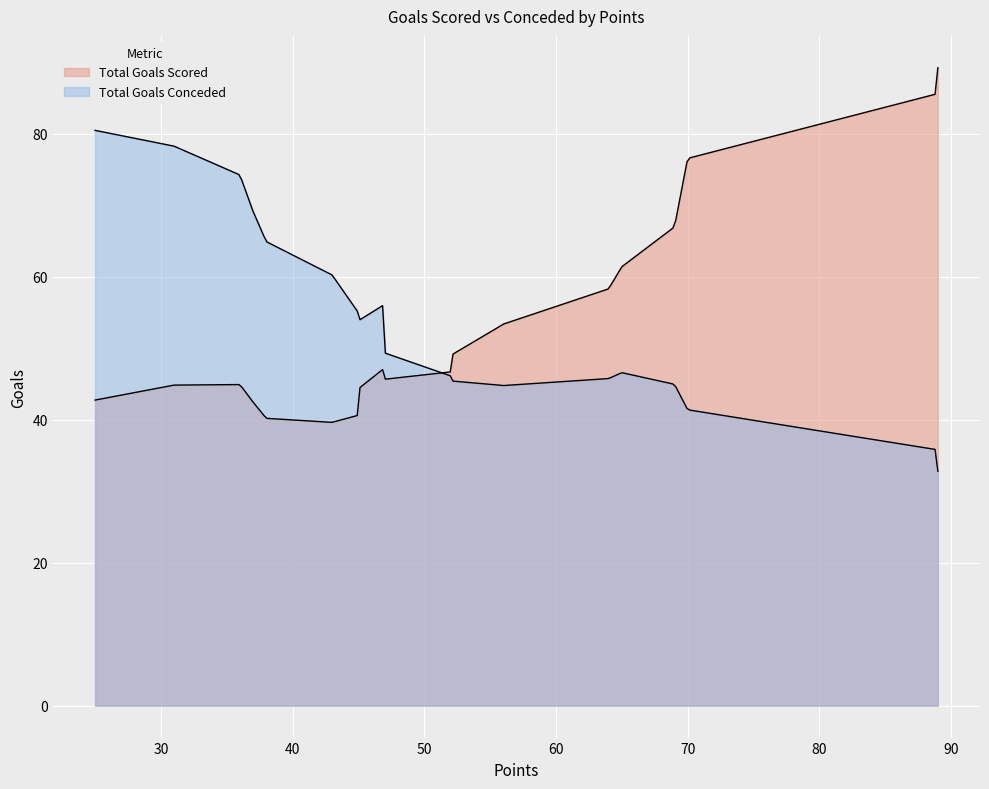

The value of Total Goals Conceded at 64 is 46. True or false?

True